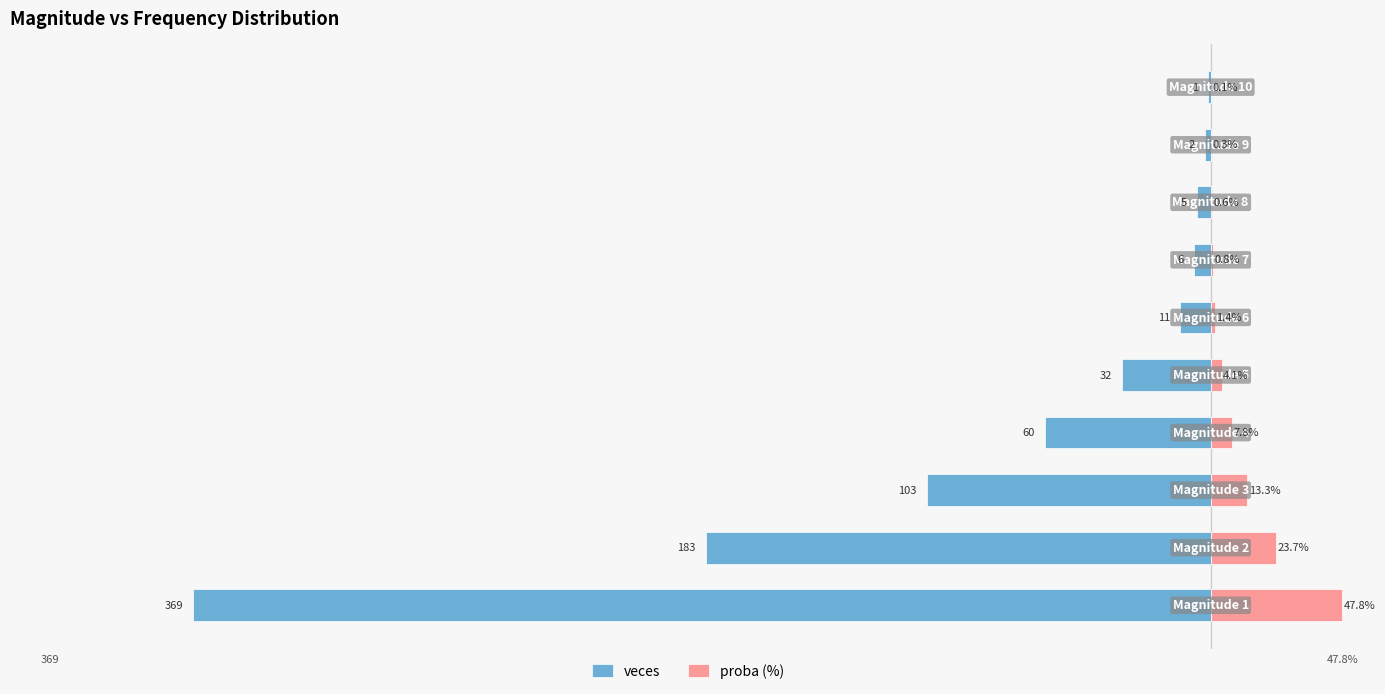

The proba (%) series shows 0.2 at 9. True or false?

False